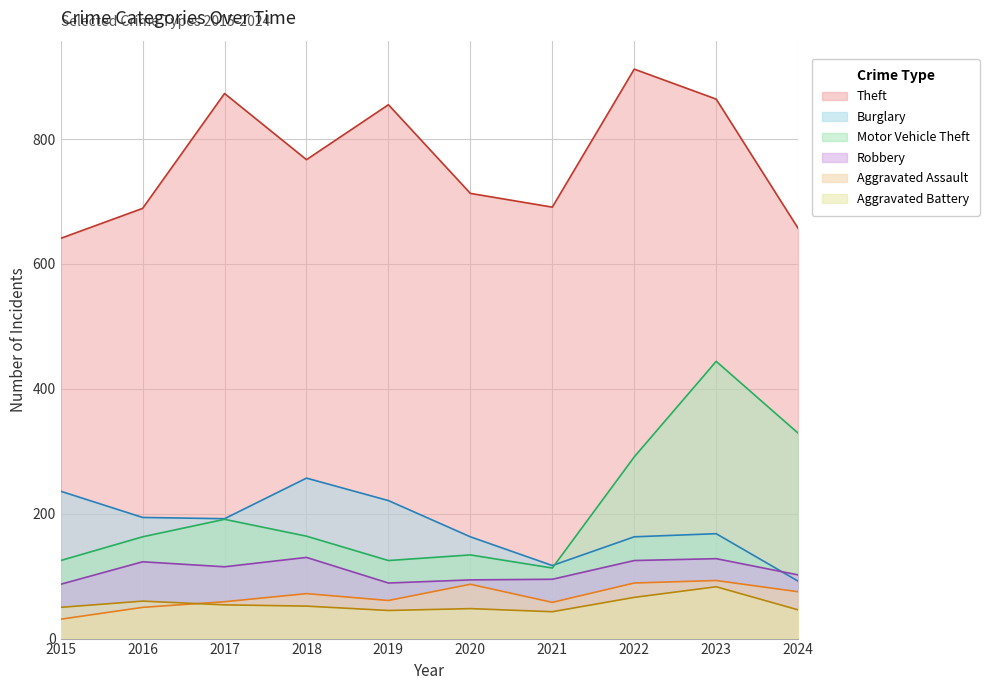

At how many categories does at least one series exceed 557?

10